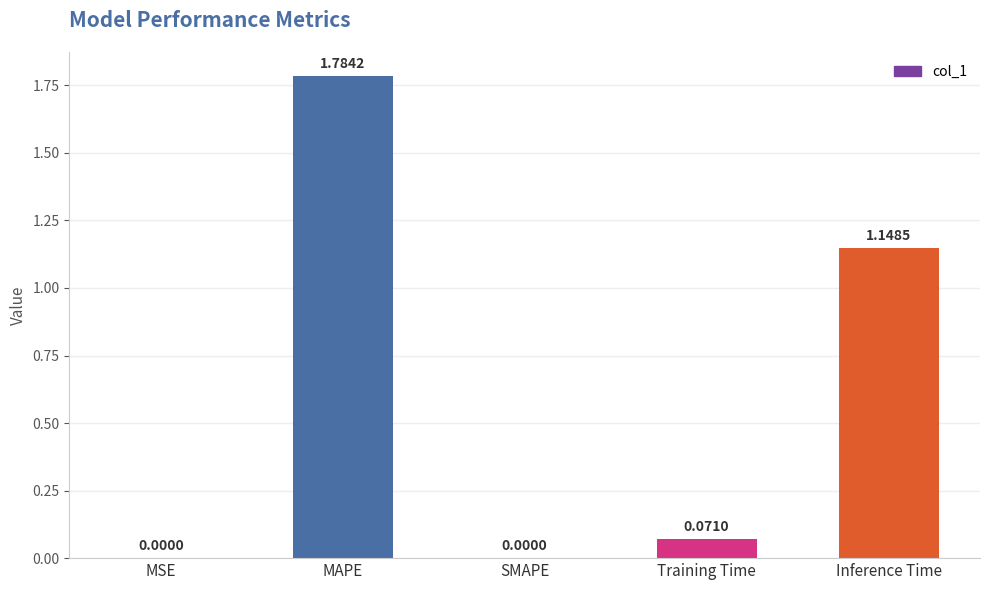

At which category does the chart reach its peak across all series?

MAPE